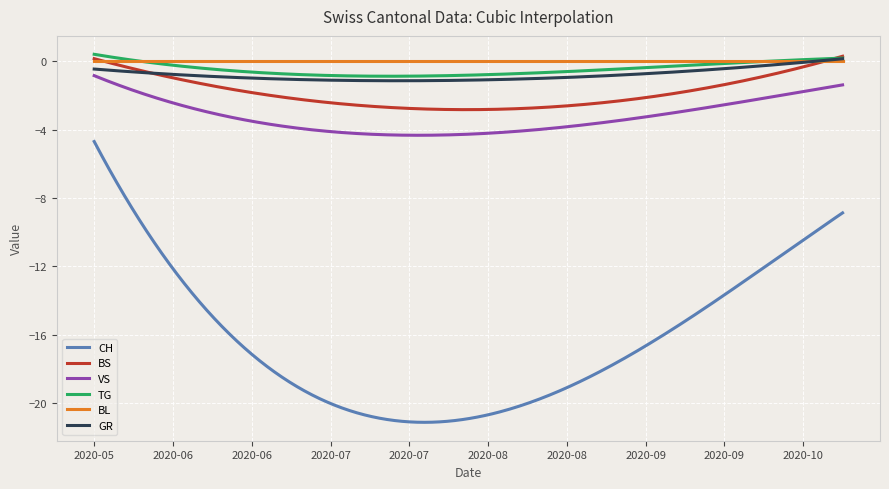

True or false: BL and VS cross at least once.

False